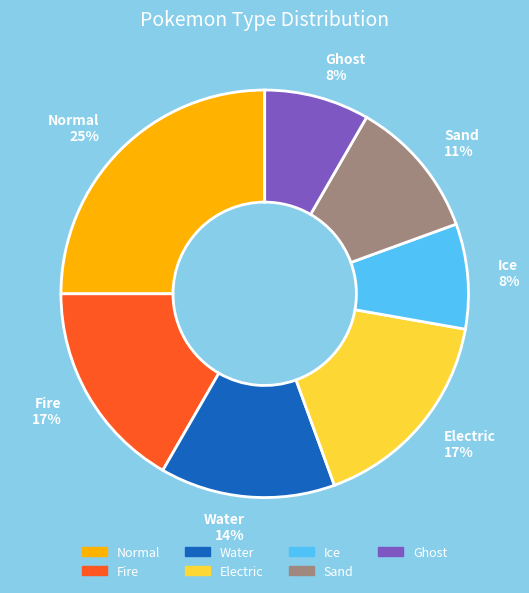

How many slices are in this pie chart?

7